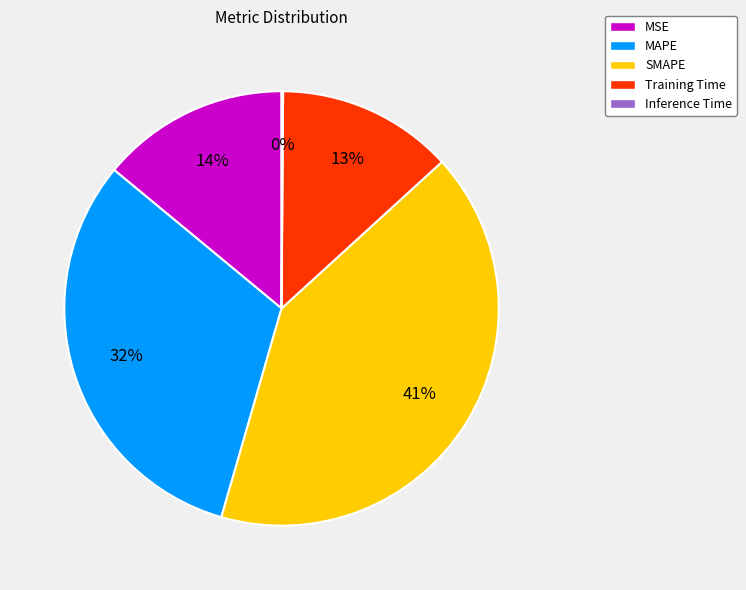

Is the sum of SMAPE and MSE greater than half?

Yes